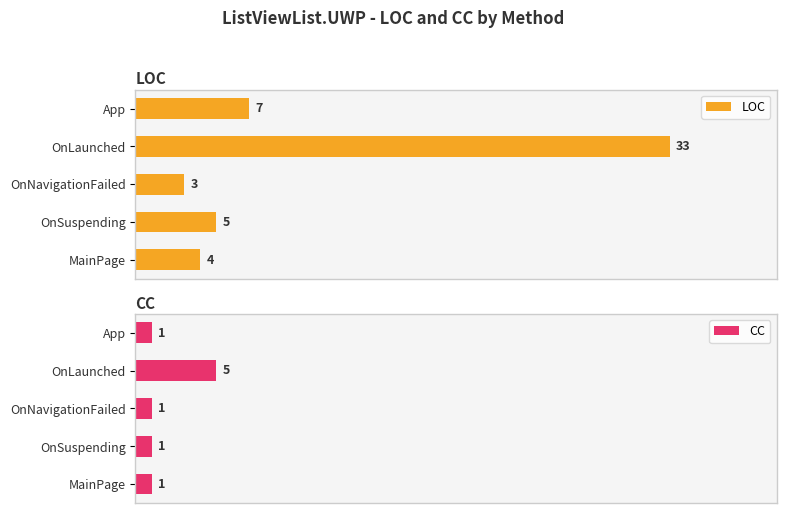

What is the average value of the LOC series?

10